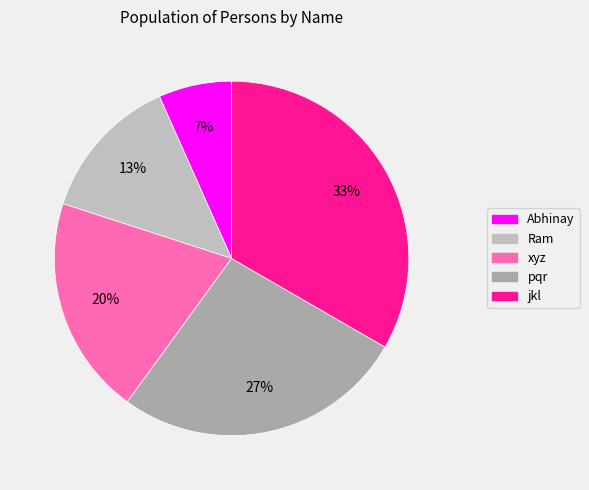

To the nearest percent, what is the average slice percentage?

20%